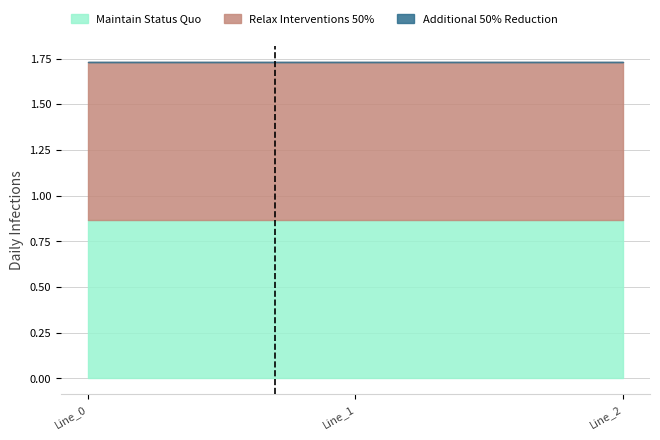

What is the value of the Maintain Status Quo point at the 2nd from the left?

0.9